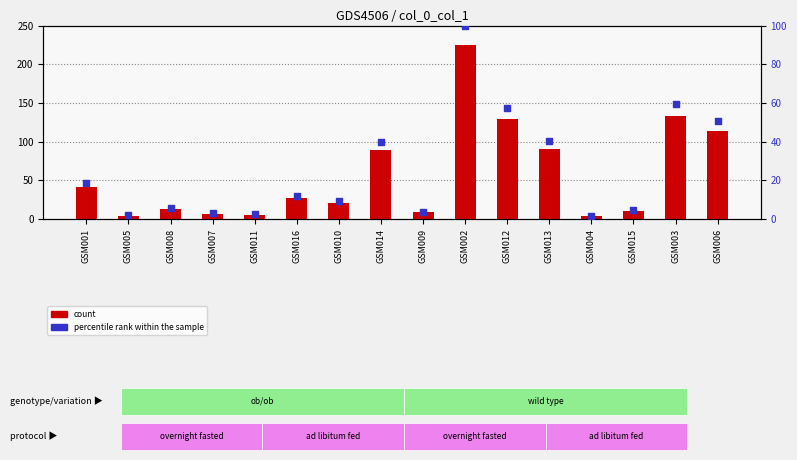

Which series reaches the maximum Y coordinate?

count